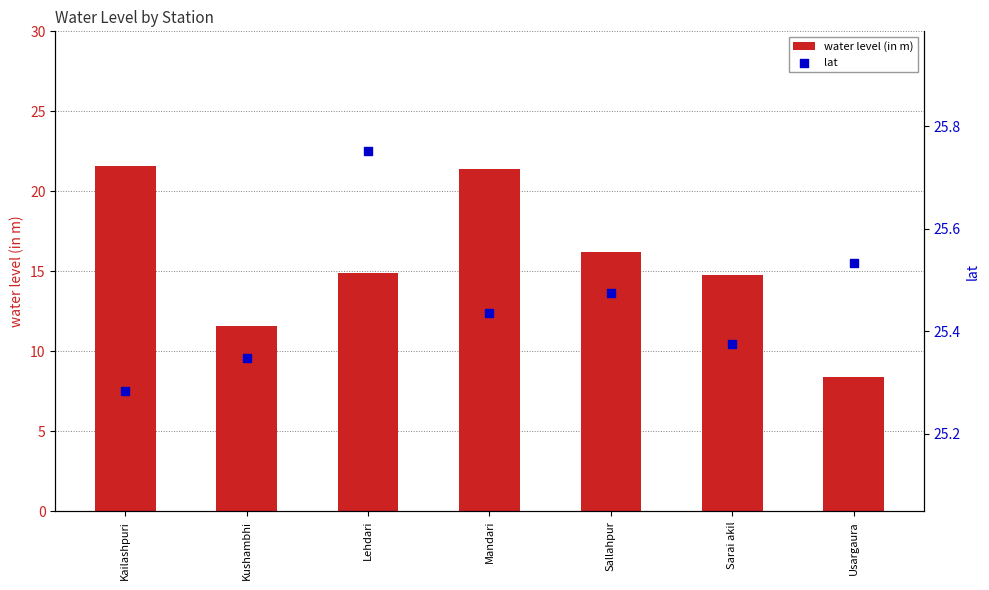

Which series has the largest total across all categories?

lat